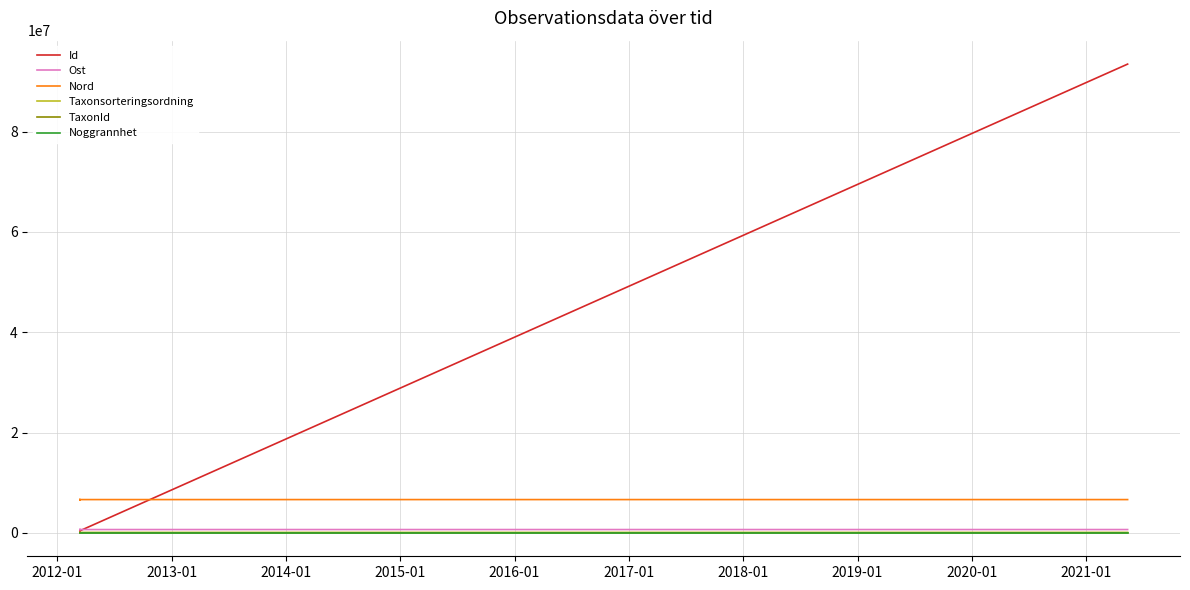

What is the sum of all Id values?

96284518.0